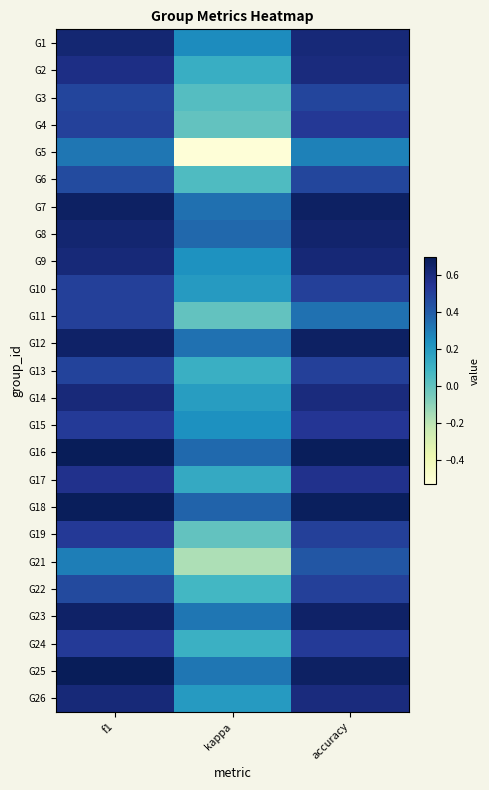

What is the smallest value displayed?

-0.5